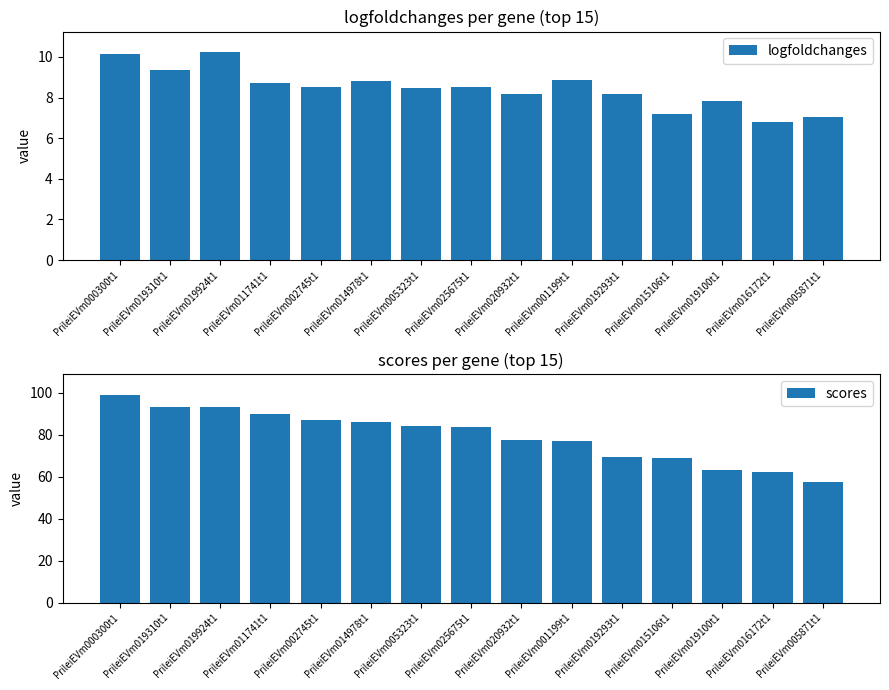

Reading left to right, extract all data points from this chart.

logfoldchanges: PrileiEVm000300t1=10.2	PrileiEVm019310t1=9.4	PrileiEVm019924t1=10.2	PrileiEVm011741t1=8.7	PrileiEVm002745t1=8.5	PrileiEVm014978t1=8.8	PrileiEVm005323t1=8.5	PrileiEVm025675t1=8.5	PrileiEVm020932t1=8.2	PrileiEVm001199t1=8.9	PrileiEVm019293t1=8.2	PrileiEVm015106t1=7.2	PrileiEVm019100t1=7.8	PrileiEVm016172t1=6.8	PrileiEVm005871t1=7.0
scores: PrileiEVm000300t1=99.0	PrileiEVm019310t1=93.3	PrileiEVm019924t1=93.0	PrileiEVm011741t1=90.1	PrileiEVm002745t1=86.8	PrileiEVm014978t1=86.0	PrileiEVm005323t1=84.4	PrileiEVm025675t1=83.5	PrileiEVm020932t1=77.3	PrileiEVm001199t1=76.8	PrileiEVm019293t1=69.4	PrileiEVm015106t1=68.9	PrileiEVm019100t1=63.0	PrileiEVm016172t1=62.0	PrileiEVm005871t1=57.4